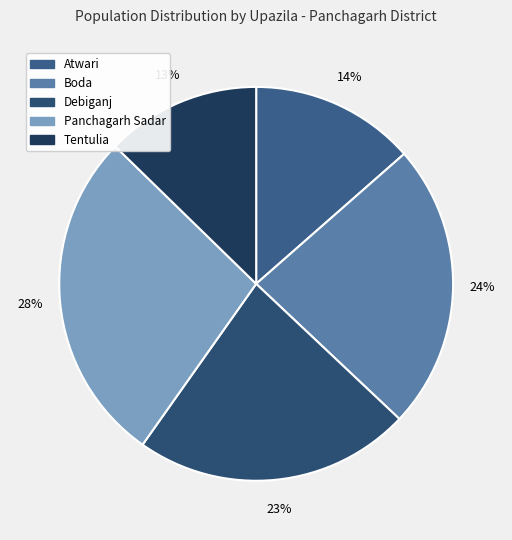

To the nearest percent, what is the difference between the largest and smallest slice percentages?

15%